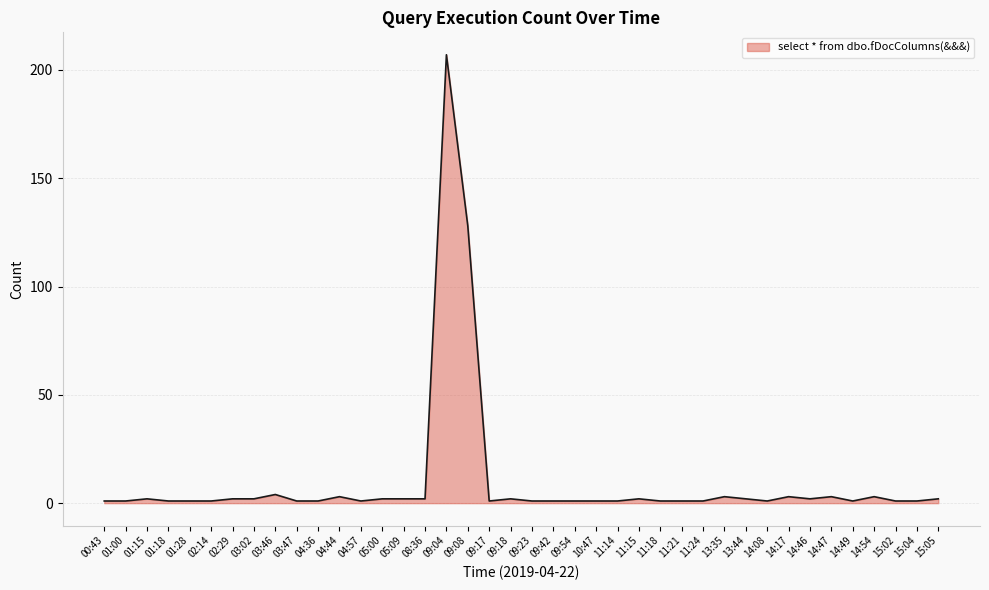

How many lines are shown in the chart?

1